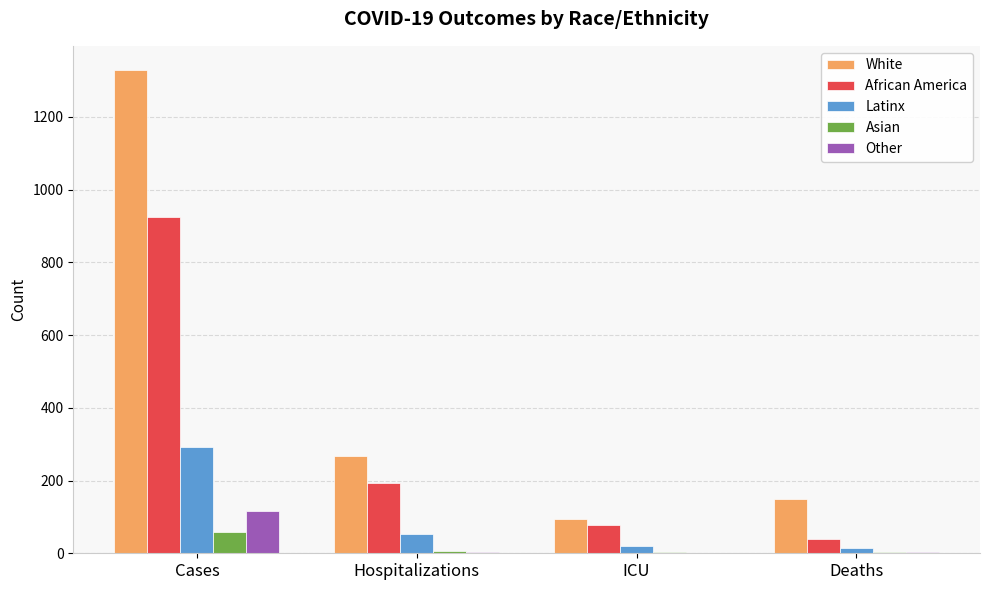

The African America series shows 615 at Cases. True or false?

False